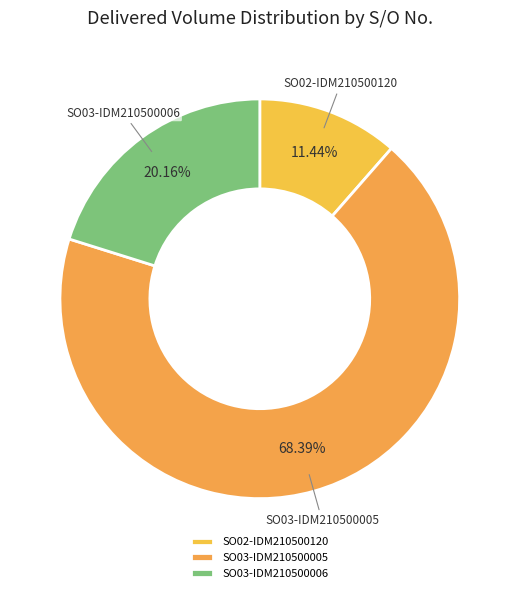

Rank the categories by value from highest to lowest.

SO03-IDM210500005, SO03-IDM210500006, SO02-IDM210500120